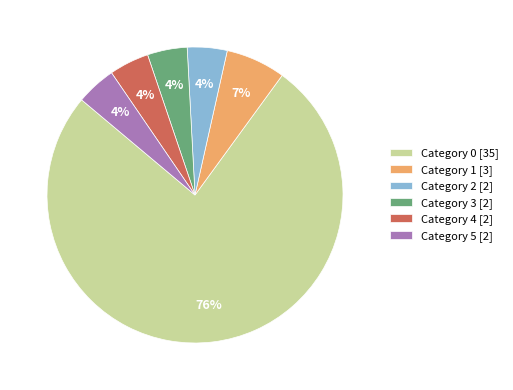

To the nearest percent, what is the average slice percentage?

17%